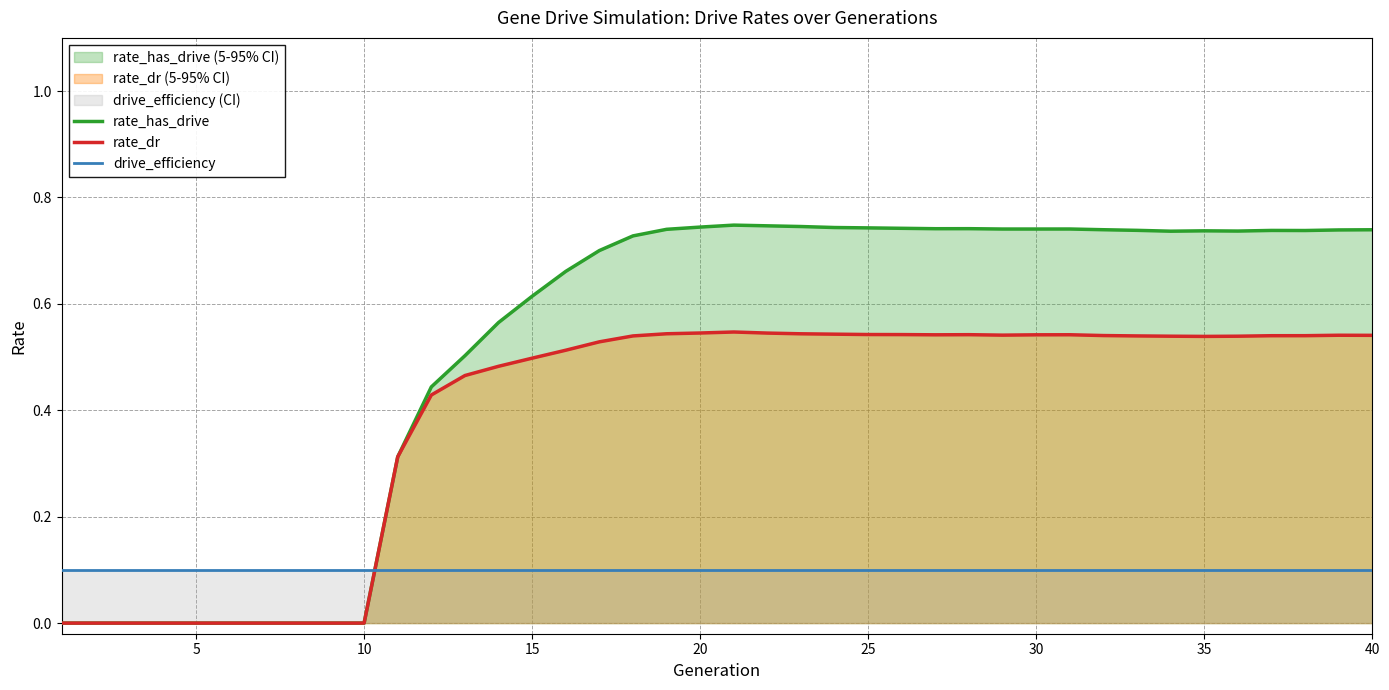

True or false: drive_efficiency has more than 1 points higher than both neighbors.

False